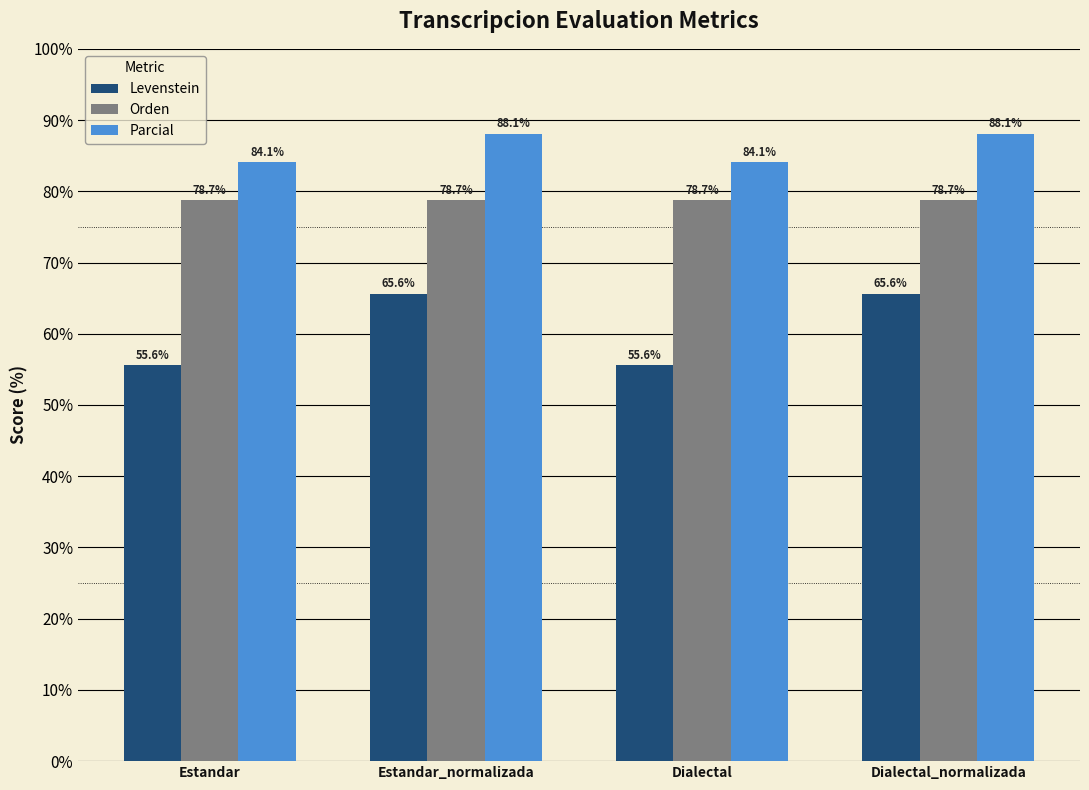

How many groups of bars are there?

4